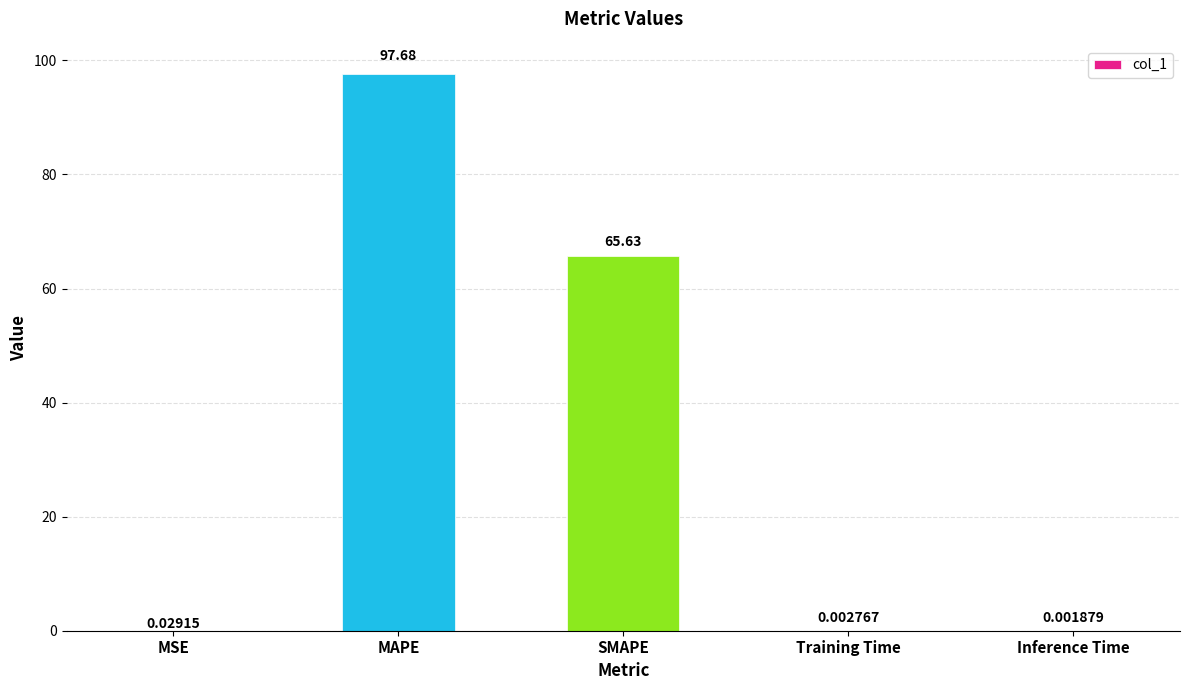

What is the change in value from MAPE to Training Time?

-97.7